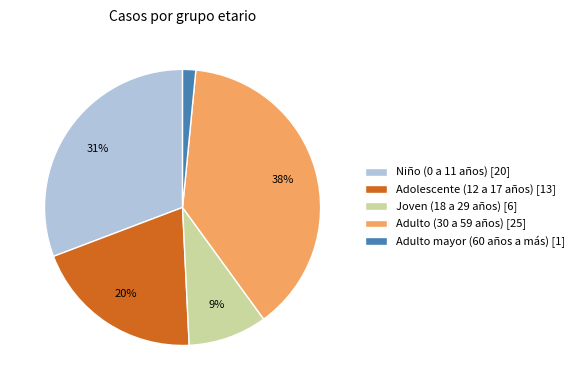

How many slices are in this pie chart?

5